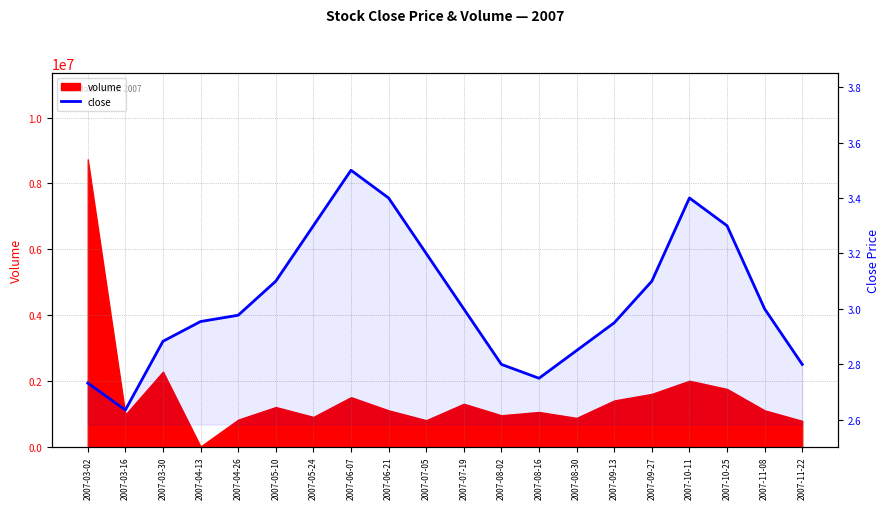

Approximately how many times larger is the value at 2007-06-21 compared to 2007-11-08?

1.1